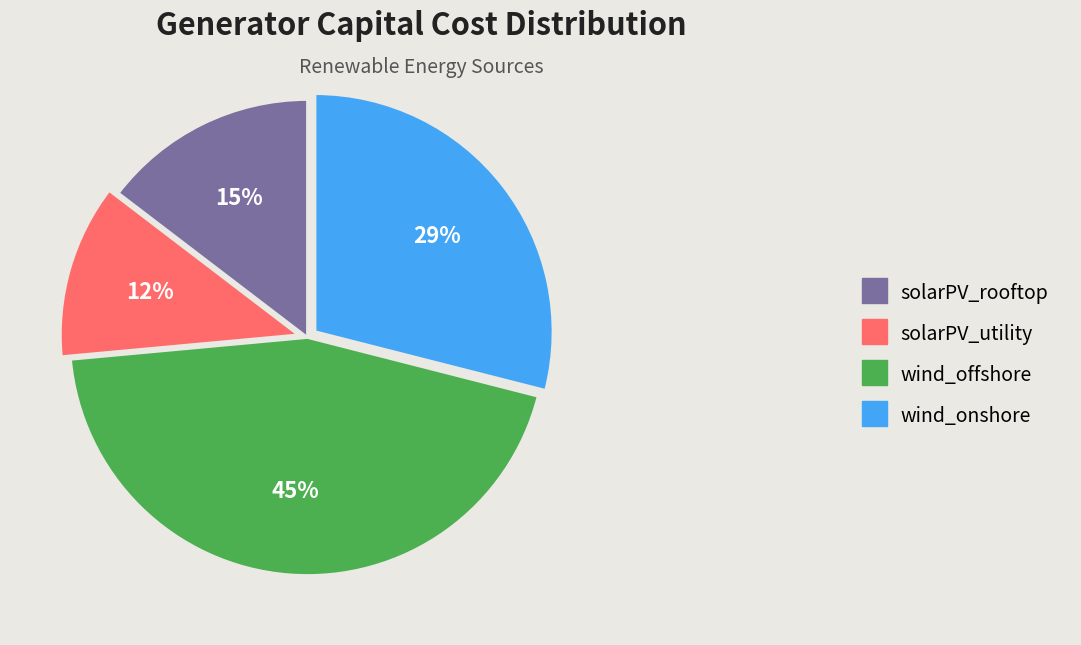

How many slices are in this pie chart?

4